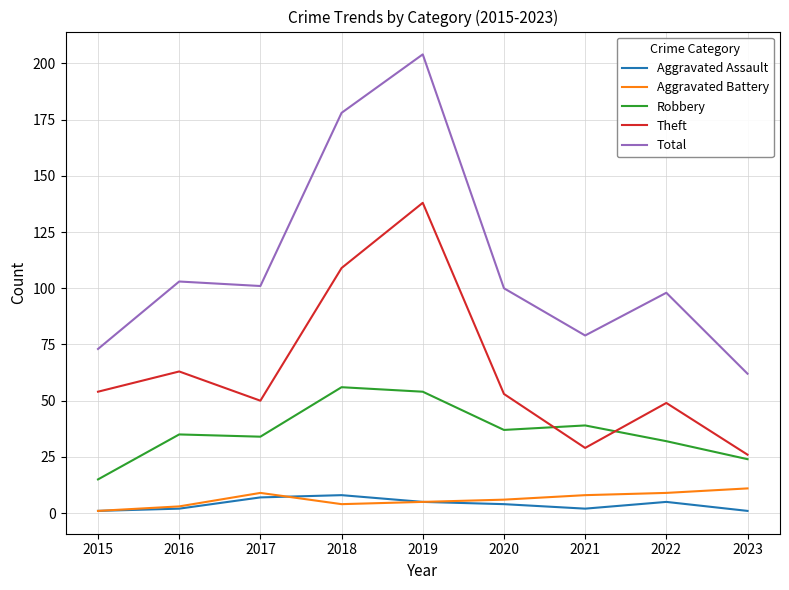

What is the sum of all Aggravated Assault values?

35